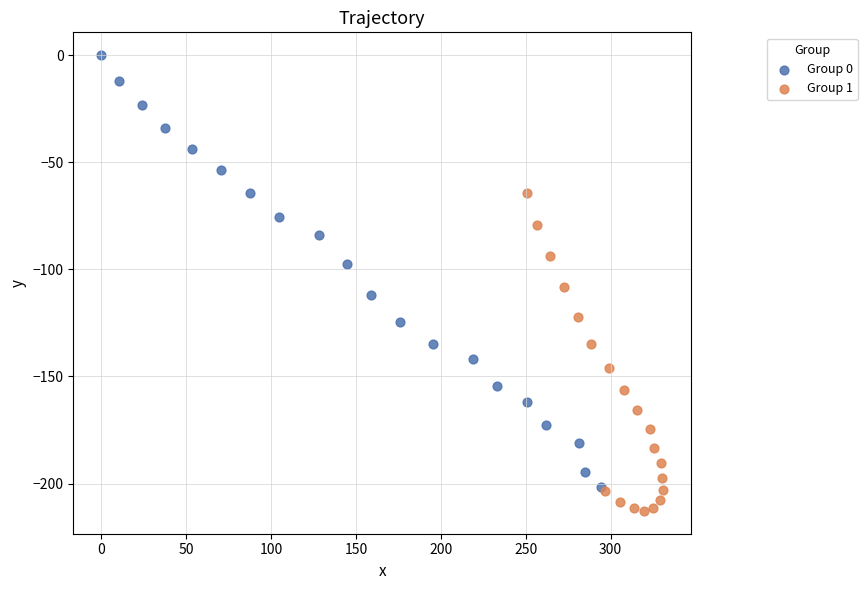

Which series reaches the maximum Y coordinate?

Group 0